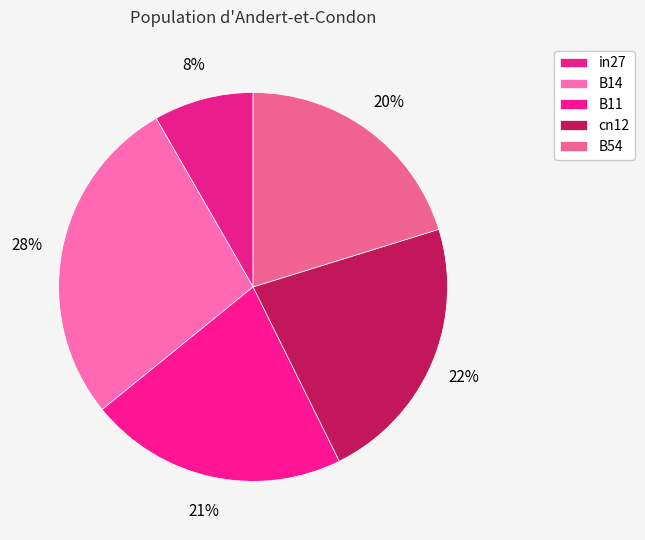

What percentage is the B14 slice, to the nearest percent?

28%